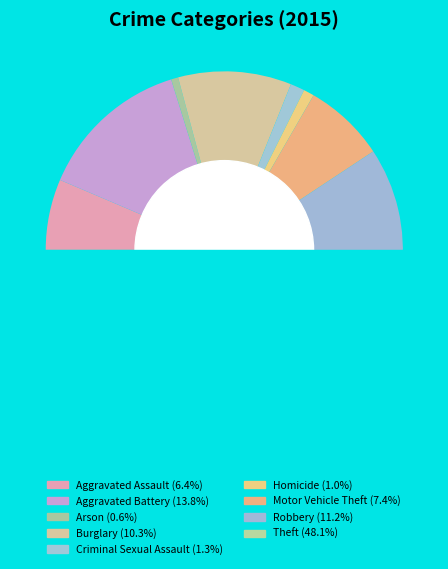

To the nearest percent, what is the average slice percentage?

11%